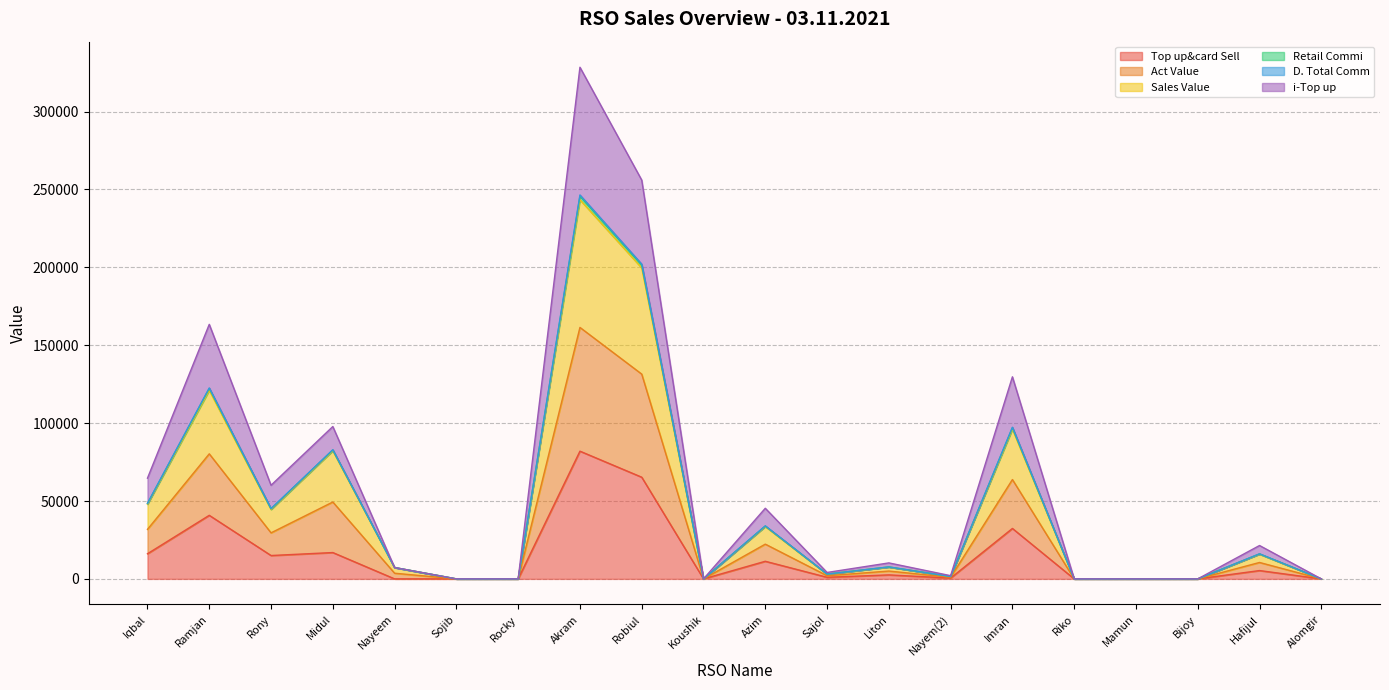

How many lines are shown in the chart?

6